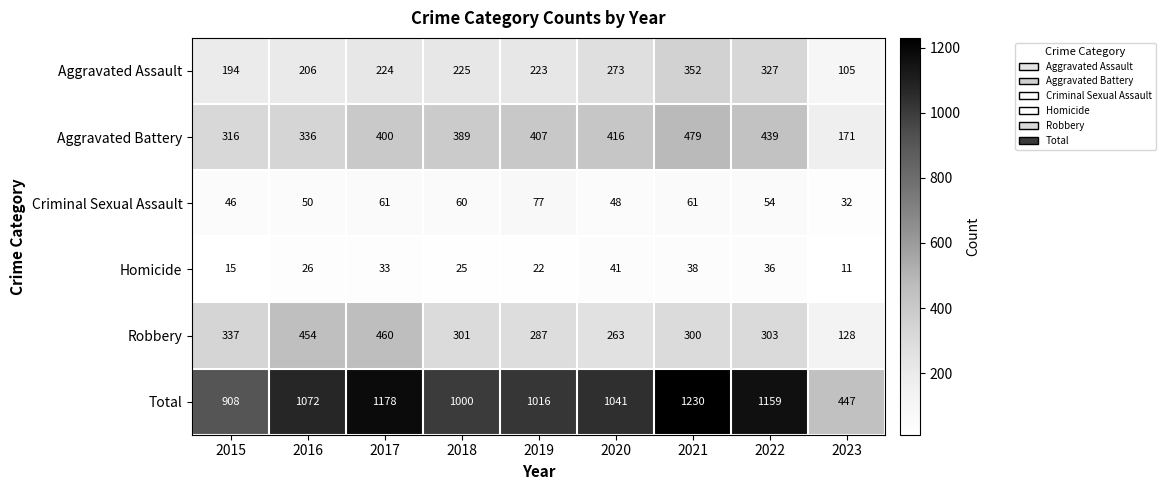

The Aggravated Battery series shows 416 at 2020. True or false?

True